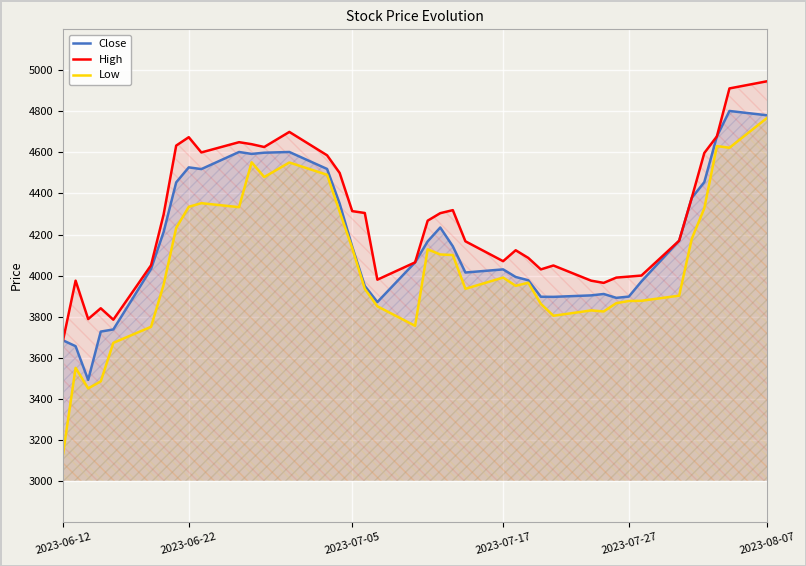

List the series in order of their overall mean, highest first.

High, Close, Low